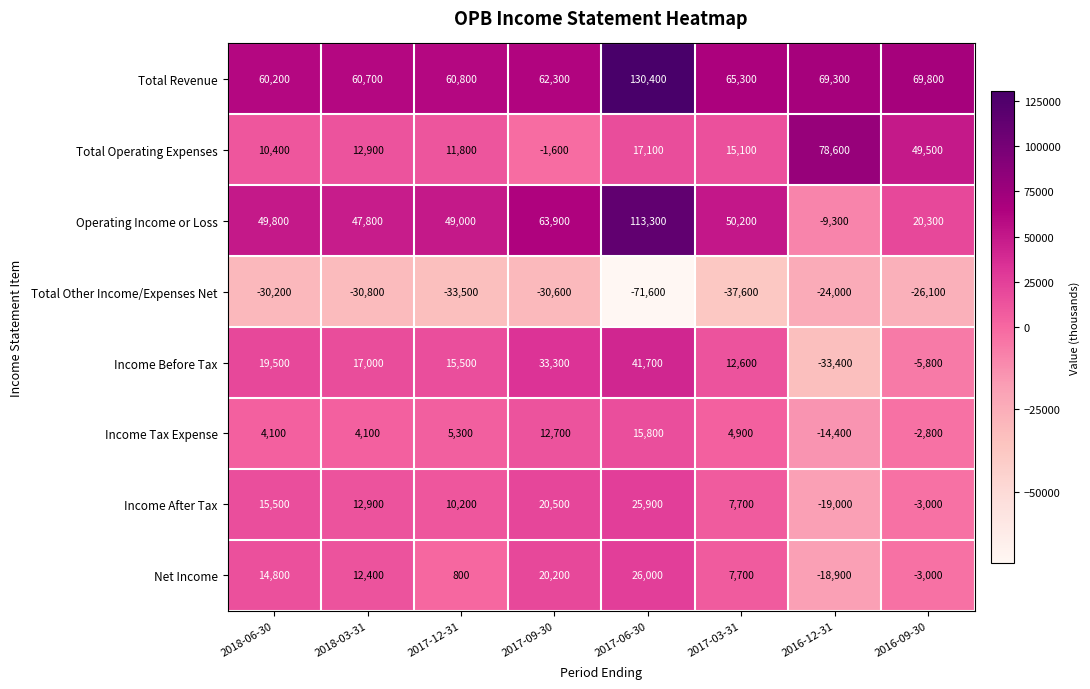

What is the difference between the Net Income values at 2018-03-31 and 2017-06-30?

13600